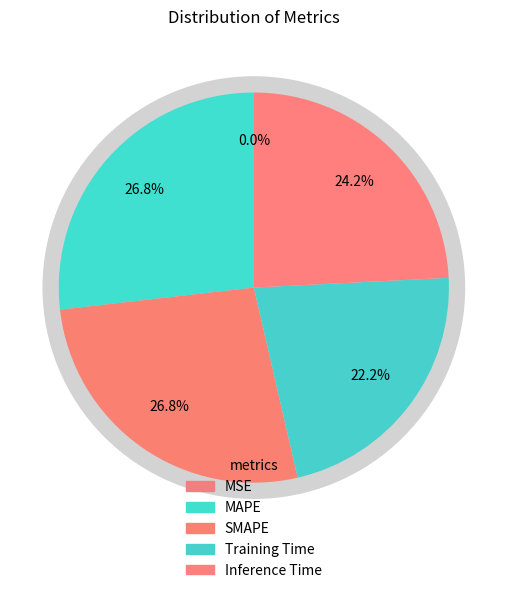

To the nearest percent, what is the difference between the largest and smallest slice percentages?

27%